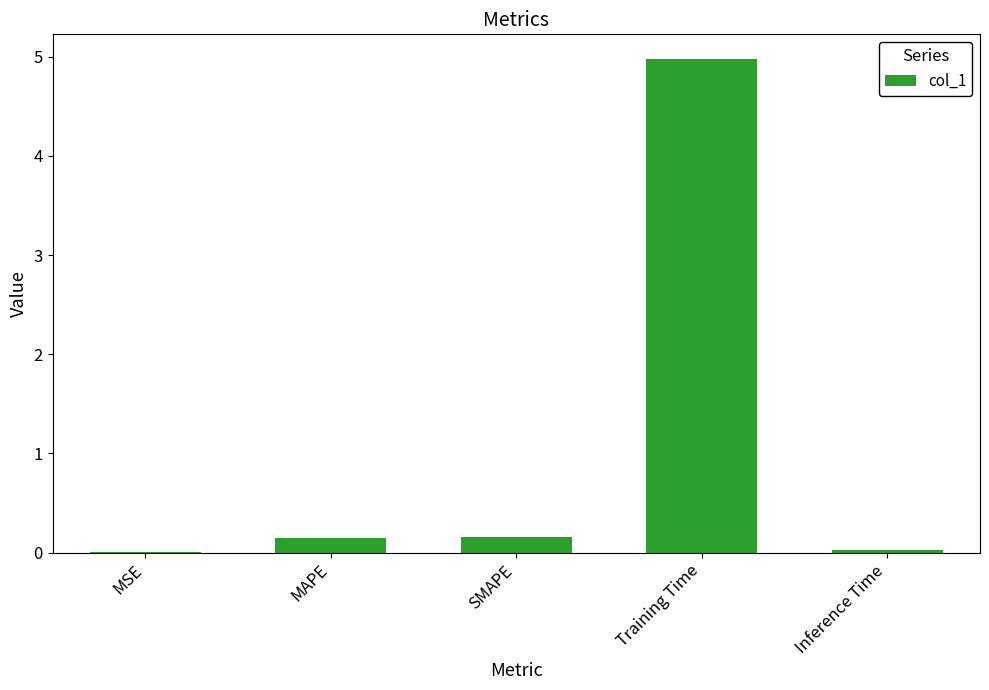

Which has a higher value, Inference Time or MAPE?

MAPE